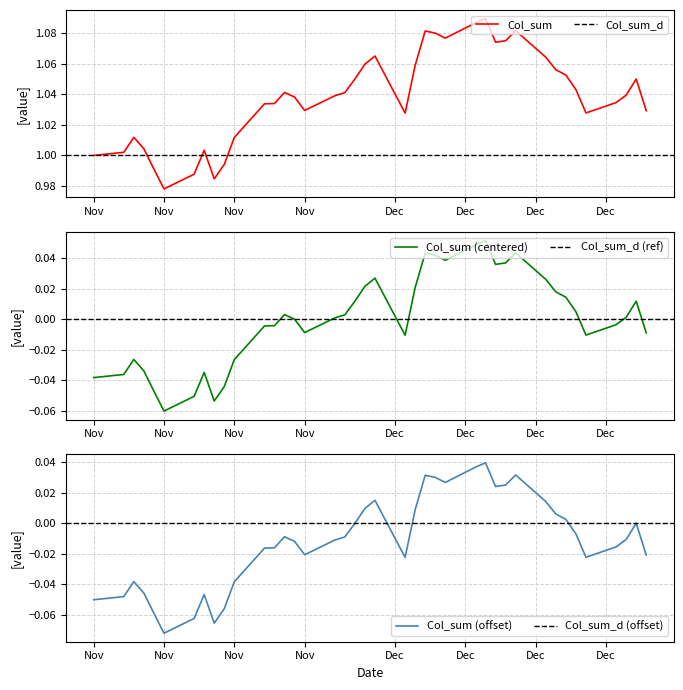

Approximately how many times larger is the value at 2013-12-16 compared to 2013-12-12?

1.0